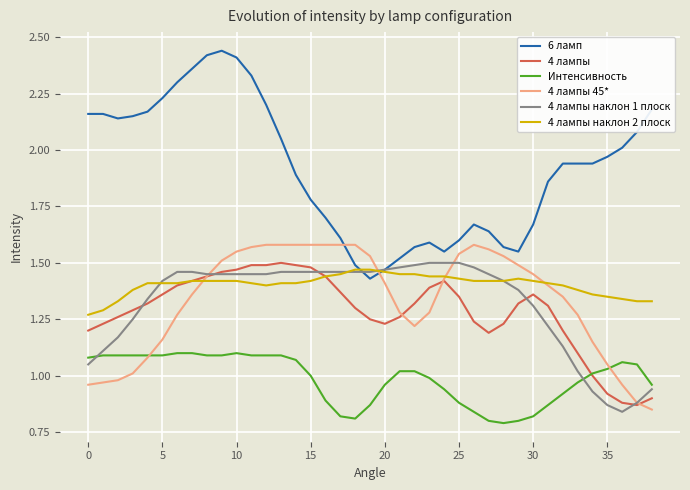

True or false: 4 лампы and 6 ламп intersect in this chart.

False